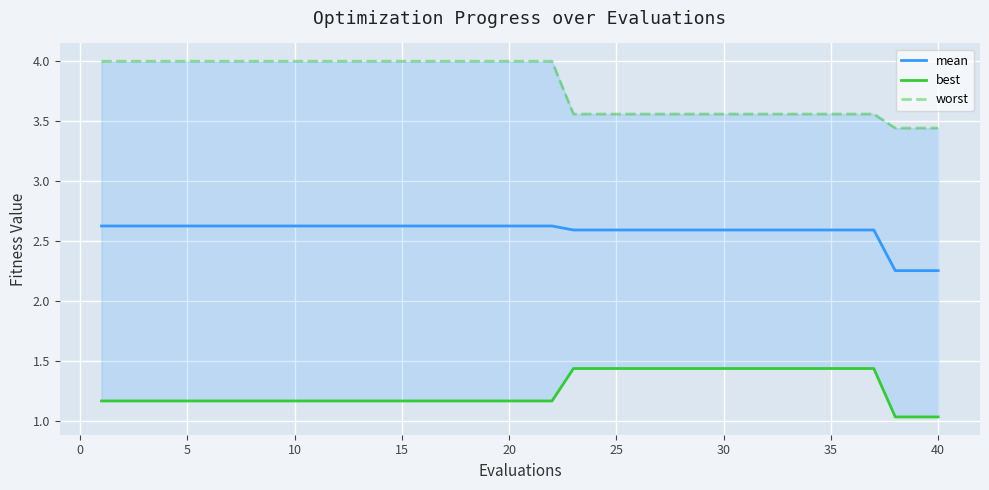

What are all the series names shown in the legend?

mean, best, worst